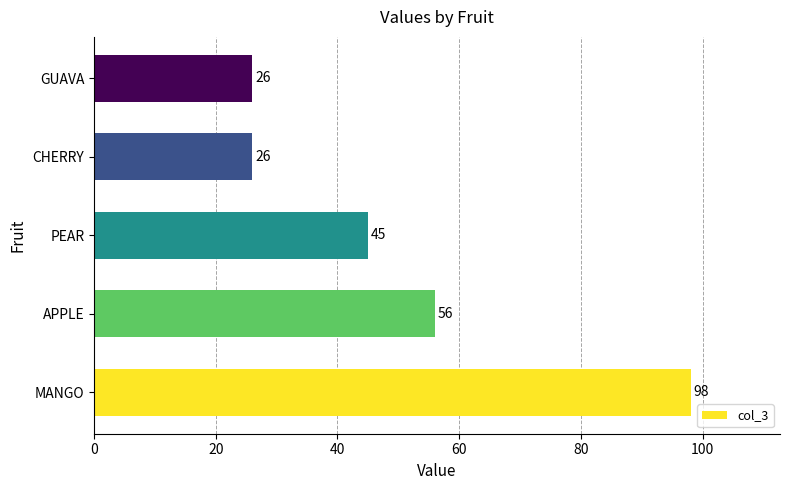

Approximately how many times larger is the value at PEAR compared to GUAVA?

1.7